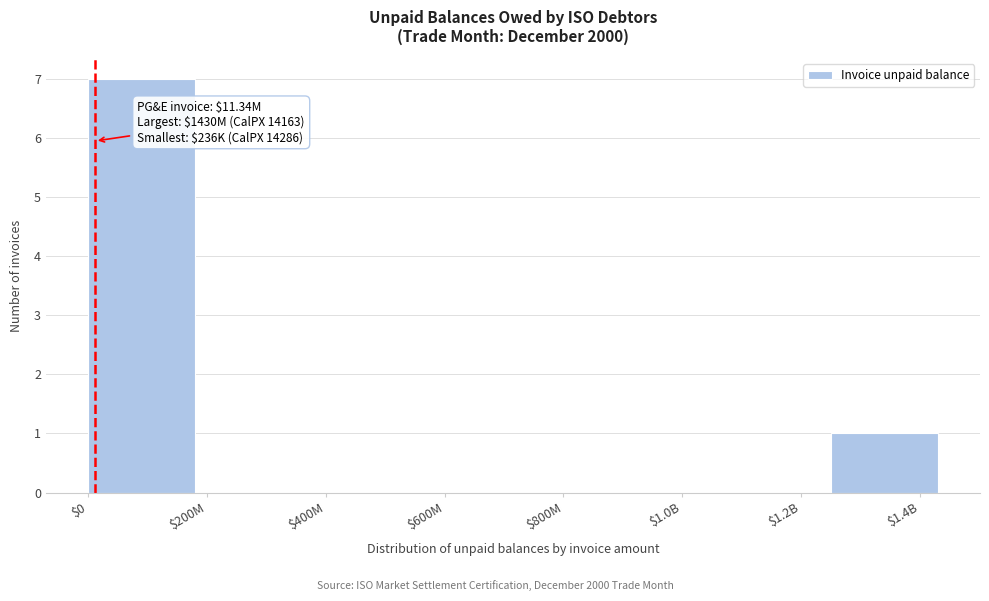

The chart shows a value of 4 at $0. True or false?

False